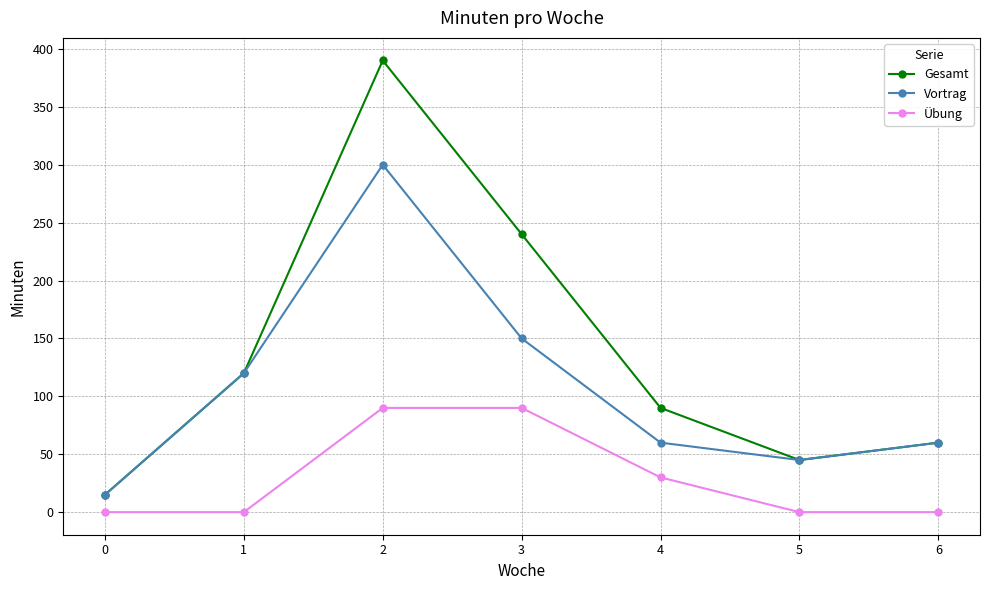

Where is Vortrag nearest to the value 157?

3